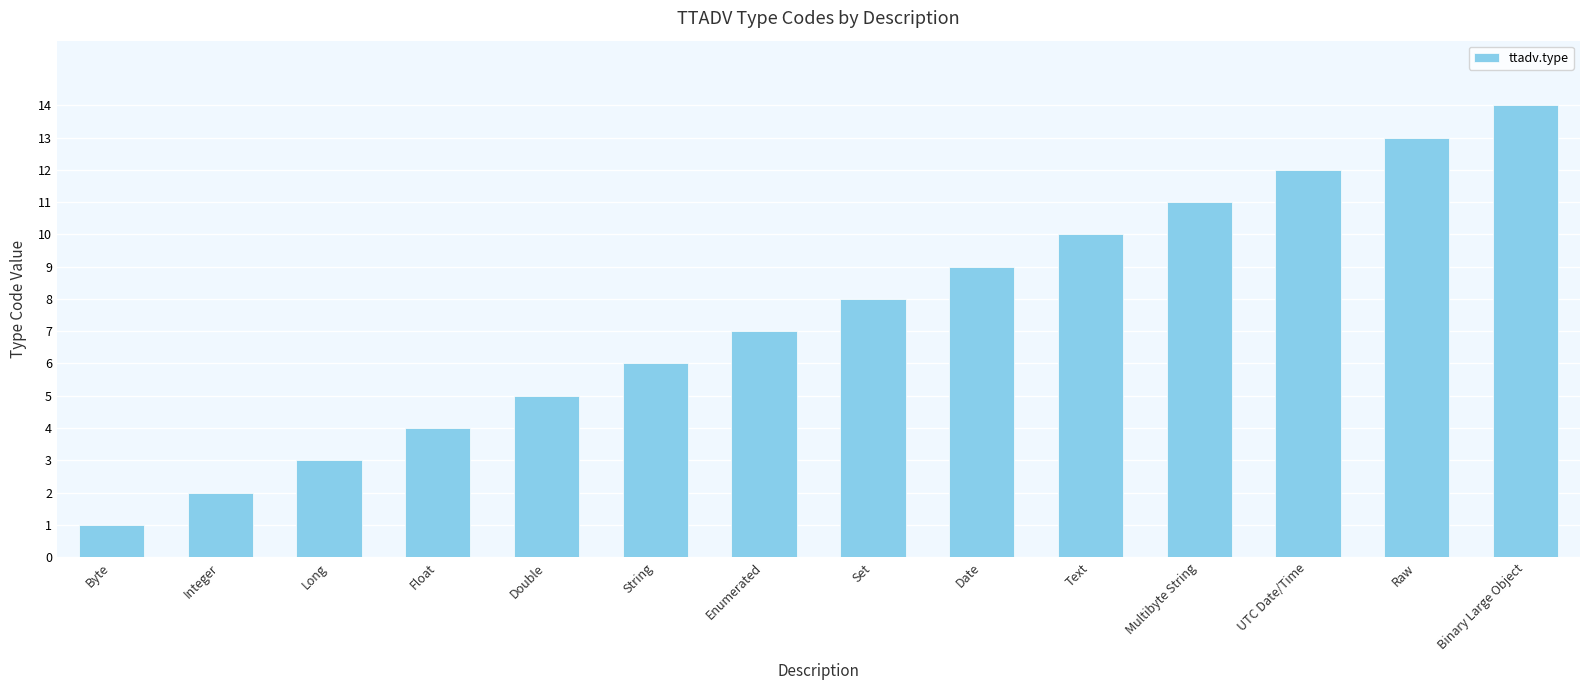

What is the label of the 8th bar from the left?

Set